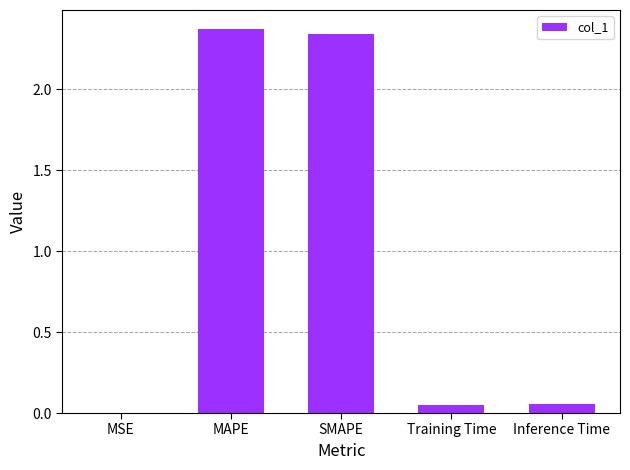

What is the sum of all values?

4.8